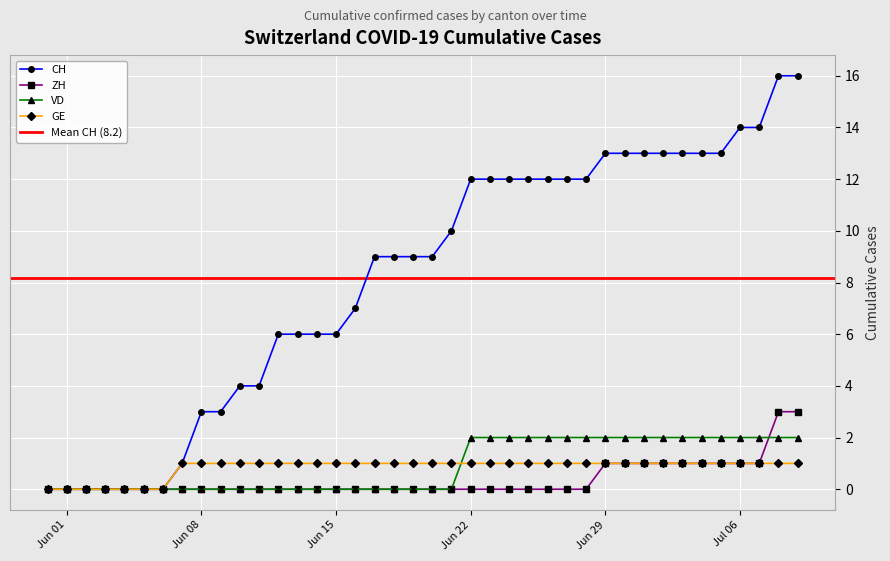

What is the difference between the maximum and minimum values in the GE series?

1